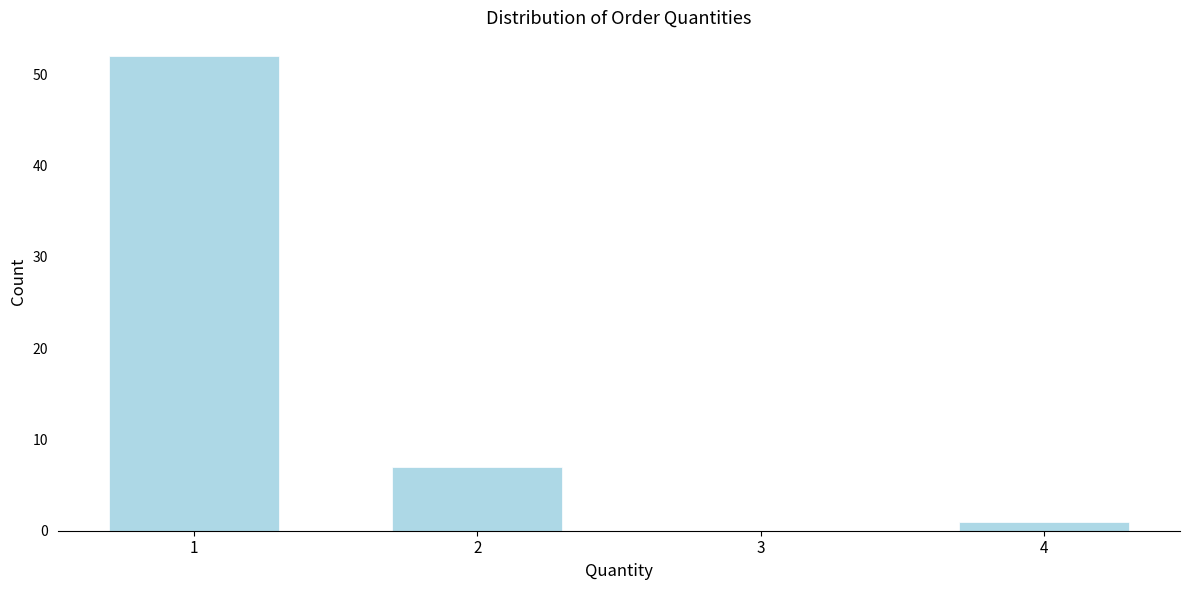

Reading left to right, transcribe all the data shown in this chart.

1=52	2=7	3=0	4=1